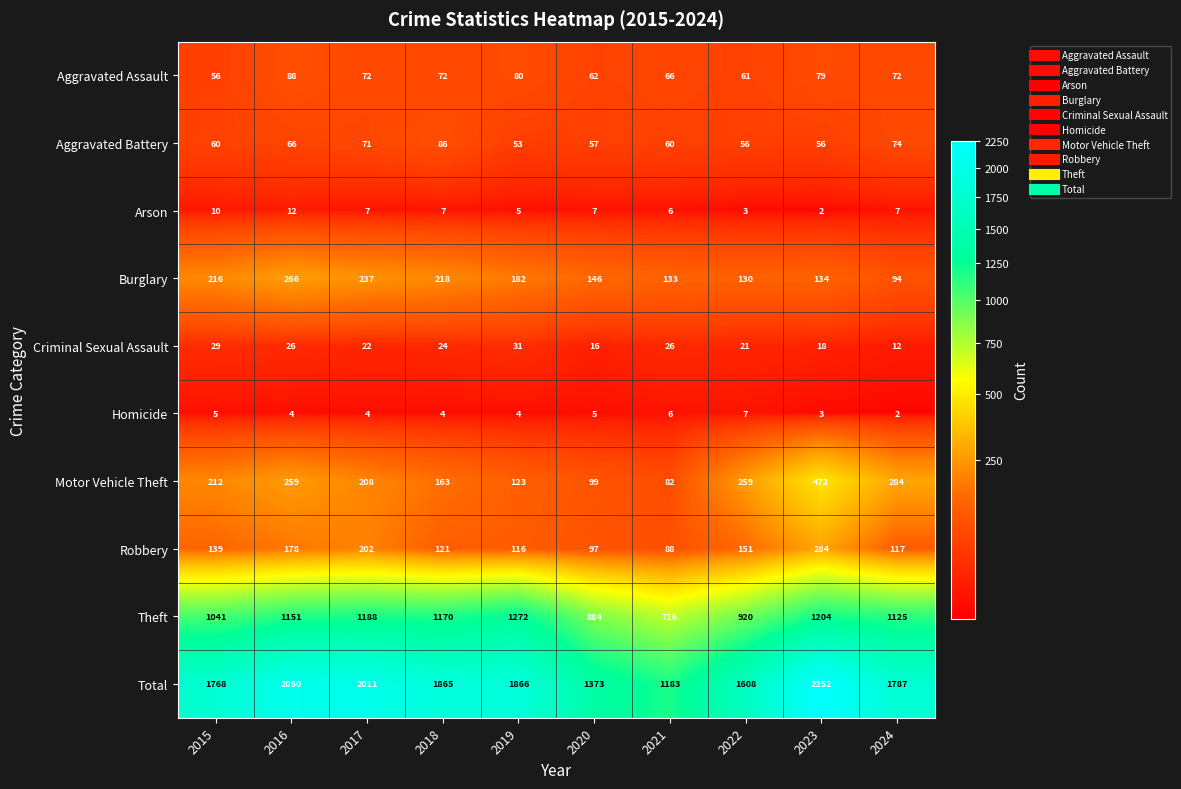

What is the minimum value shown in the chart?

2